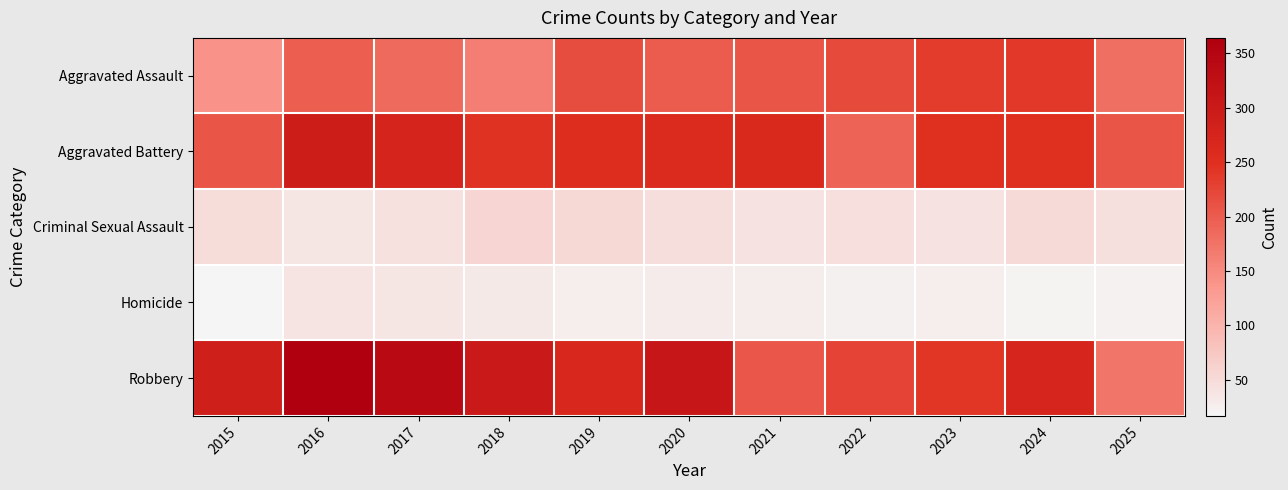

What is the spread (max minus min) of values at 2023?

223